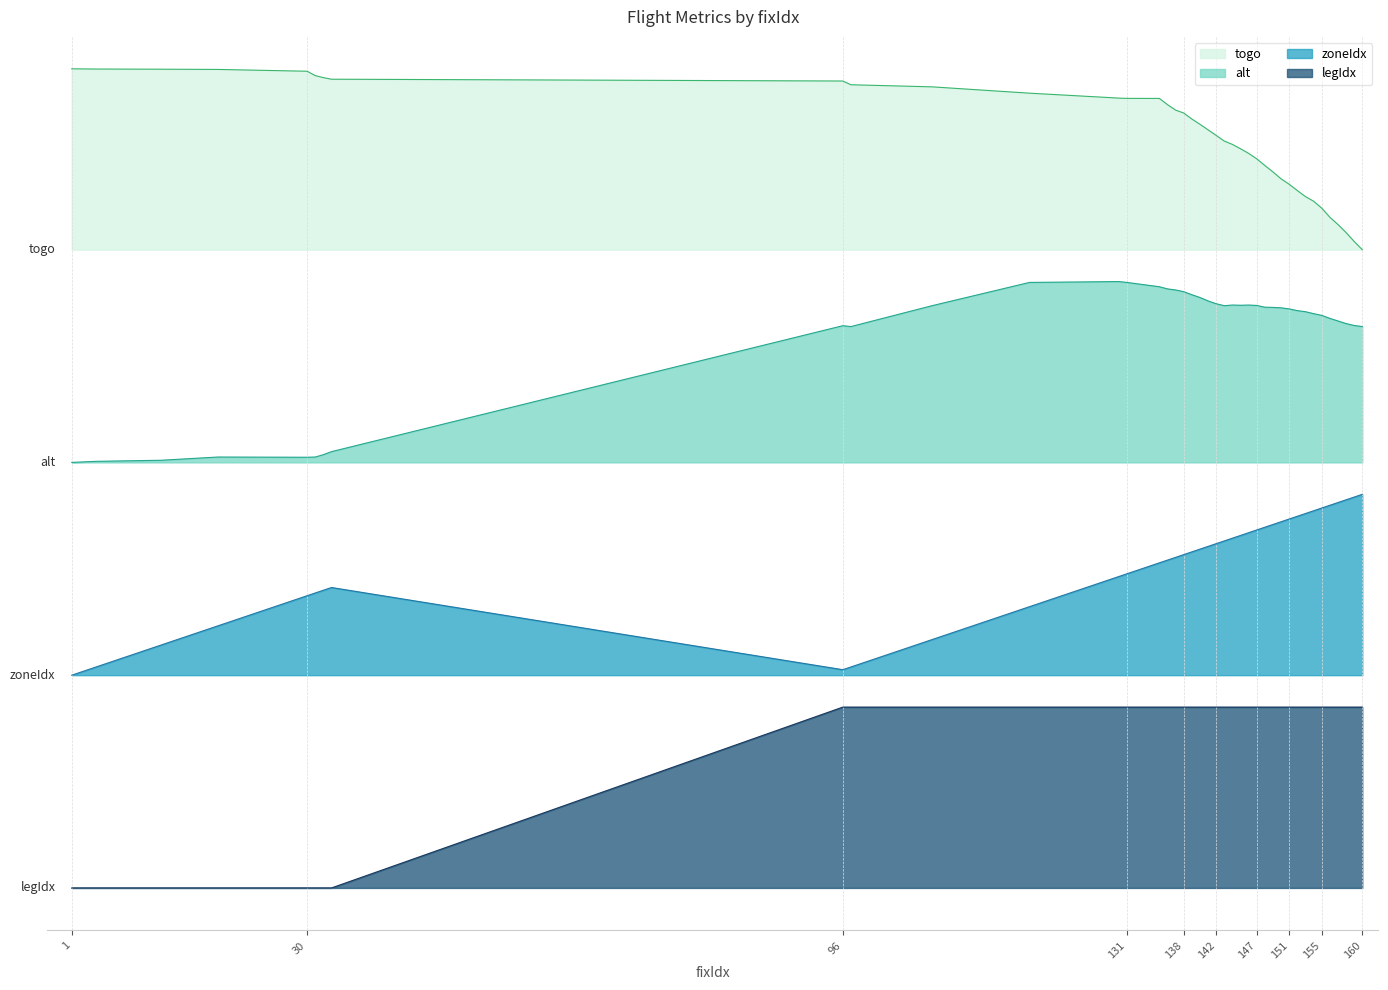

Is the value of alt at 33 greater than the value of legIdx at 135?

Yes